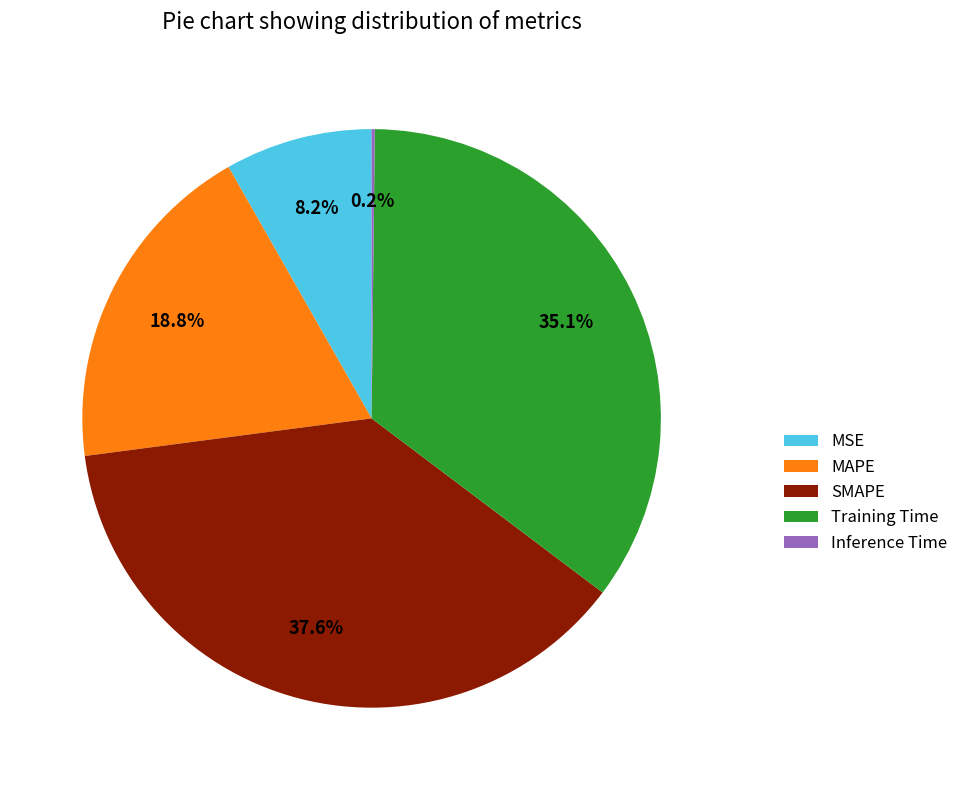

Does any single category account for the majority?

No